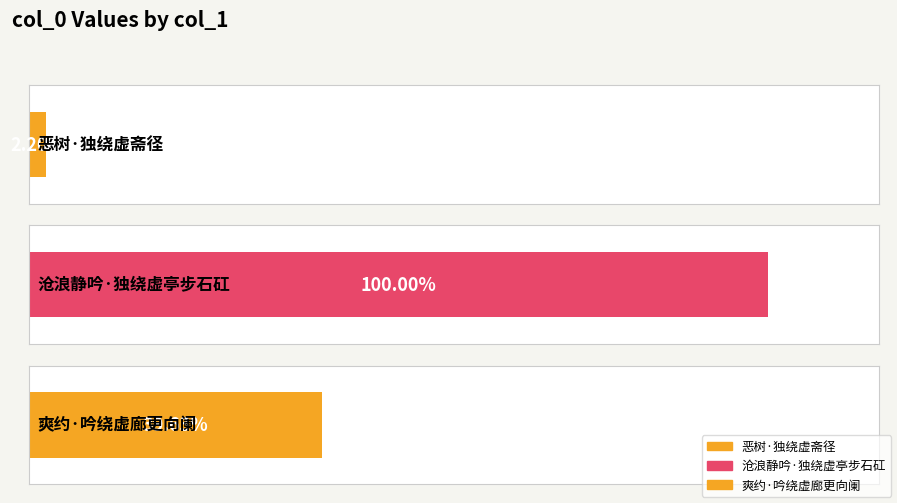

Reading left to right, extract all data points from this chart.

恶树·独绕虚斋径=8225	沧浪静吟·独绕虚亭步石矼=373491	爽约·吟绕虚廊更向阑=147998